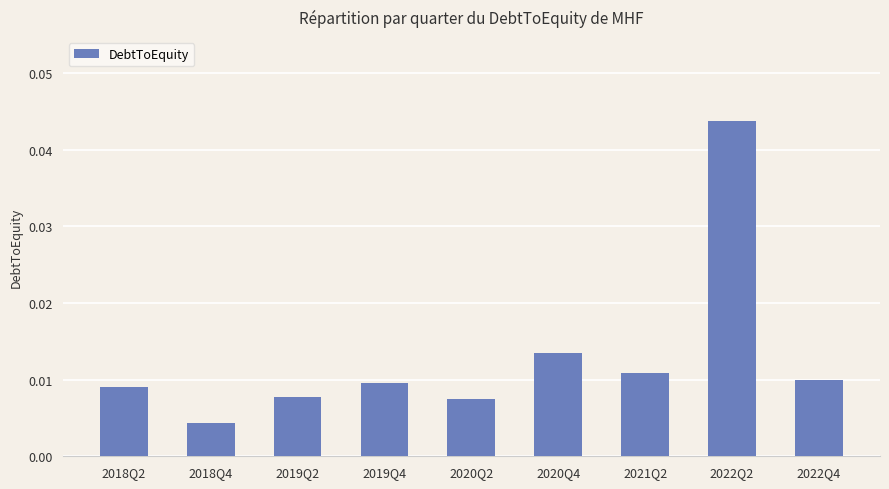

What is the sum of all values?

0.1